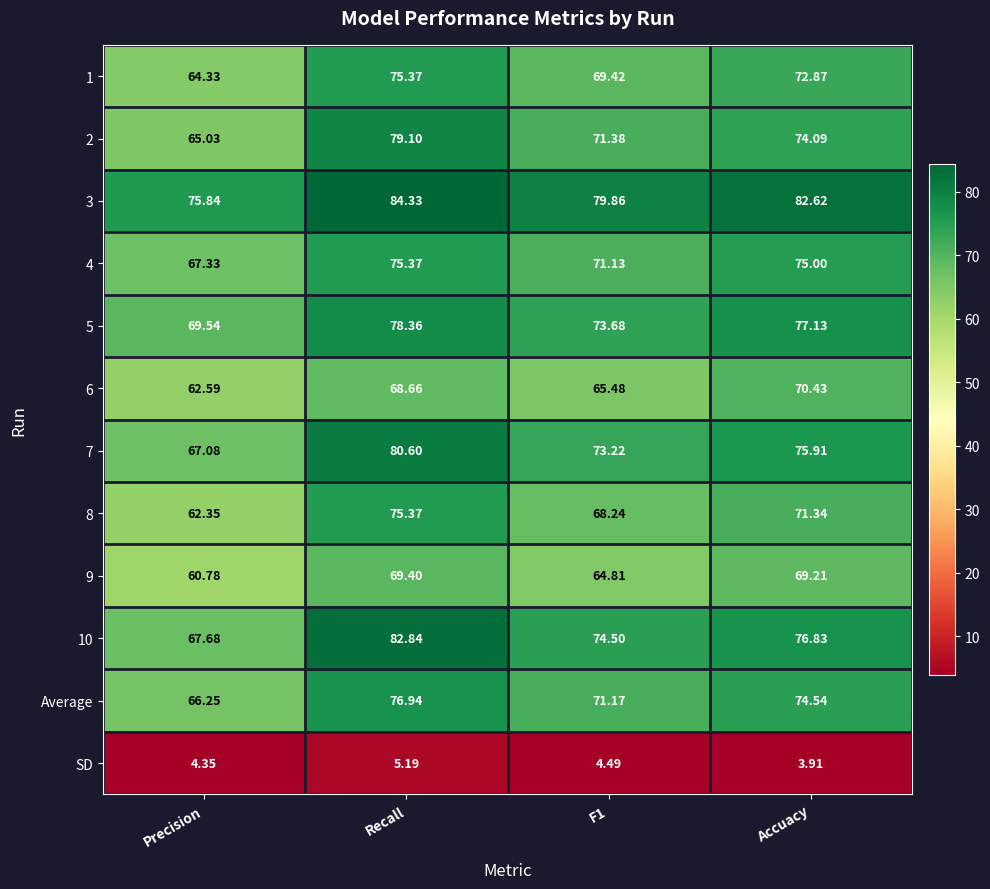

At which label does 3 first exceed 82?

Recall